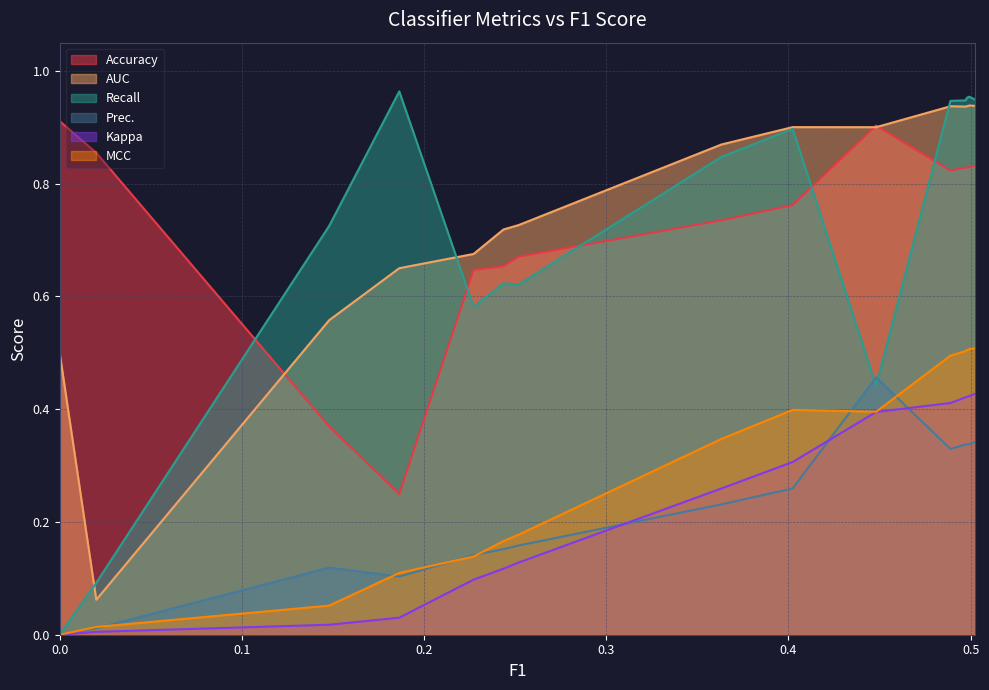

True or false: Recall has a value of 1.5 at 0.4889.

False